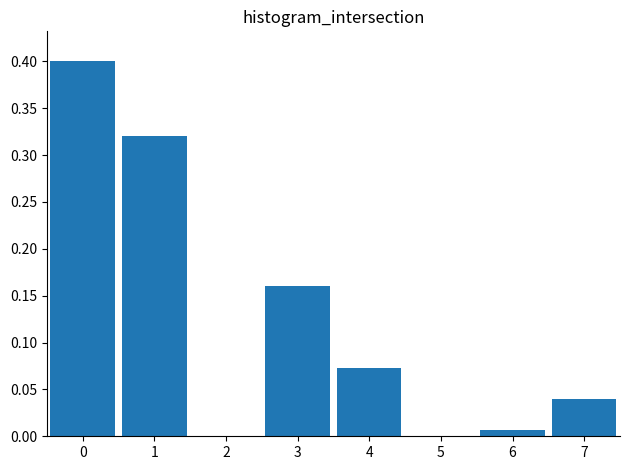

The chart shows a value of 0.5 at 1. True or false?

False